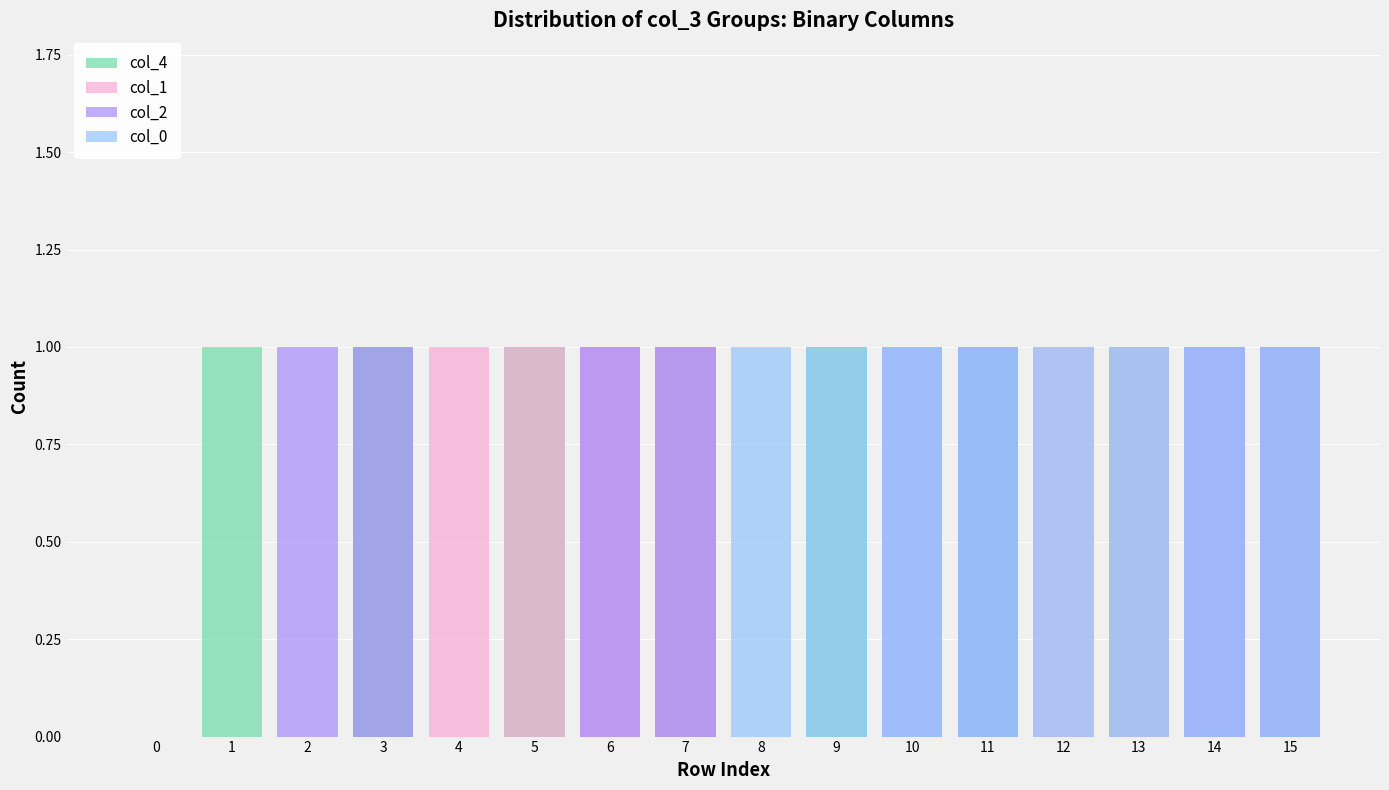

Reading left to right, transcribe all the data shown in this chart.

col_4: 0=0	1=1	2=0	3=1	4=0	5=1	6=0	7=1	8=0	9=1	10=0	11=1	12=0	13=1	14=0	15=1
col_1: 0=0	1=0	2=0	3=0	4=1	5=1	6=1	7=1	8=0	9=0	10=0	11=0	12=1	13=1	14=1	15=1
col_2: 0=0	1=0	2=1	3=1	4=0	5=0	6=1	7=1	8=0	9=0	10=1	11=1	12=0	13=0	14=1	15=1
col_0: 0=0	1=0	2=0	3=0	4=0	5=0	6=0	7=0	8=1	9=1	10=1	11=1	12=1	13=1	14=1	15=1